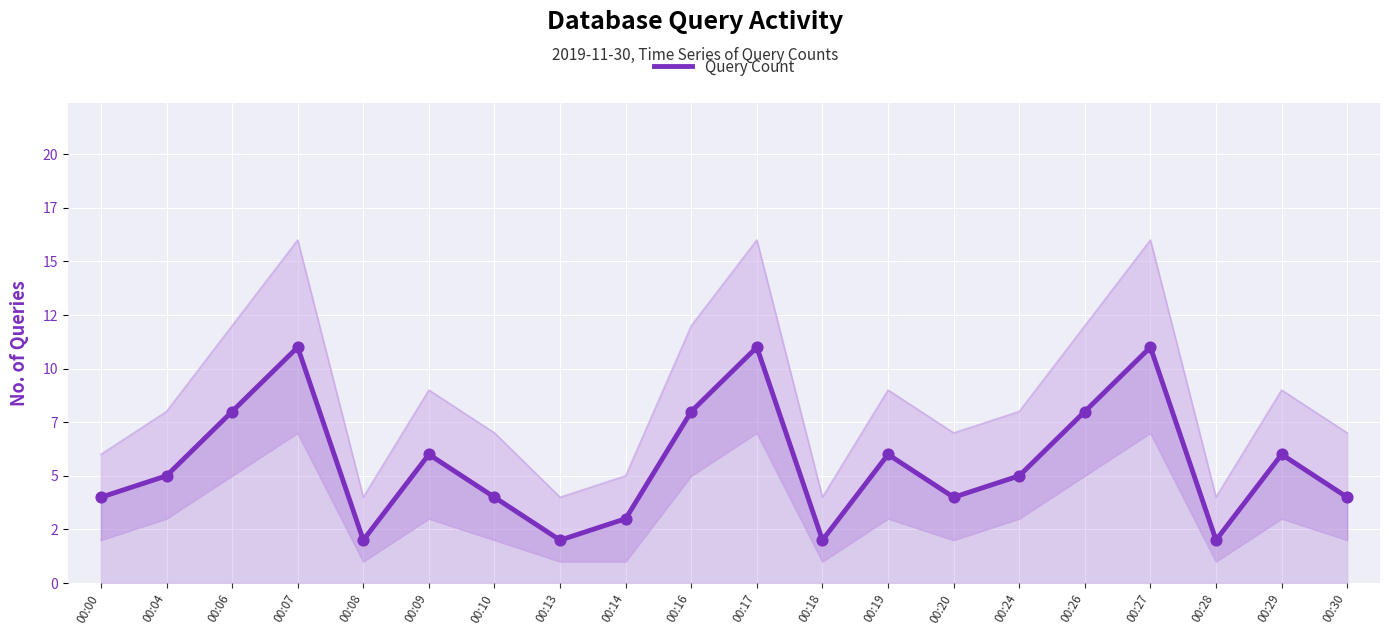

Which has a higher value, 00:30 or 00:08?

00:30